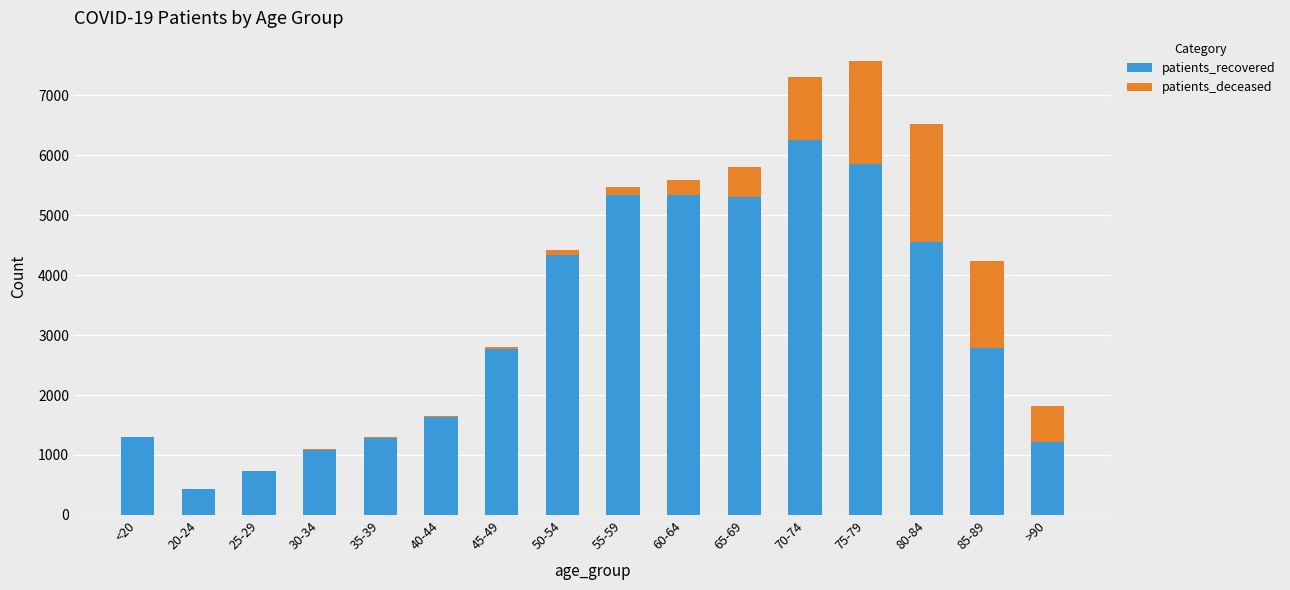

The value of patients_recovered at 65-69 is 7247. True or false?

False